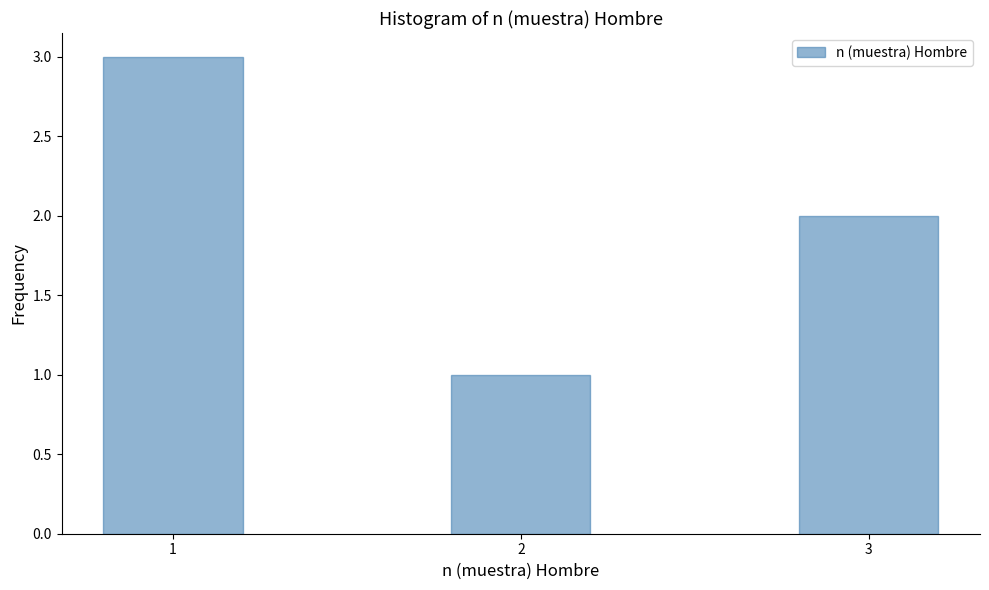

Reading left to right, list all the values displayed in this chart.

1=3	2=1	3=2